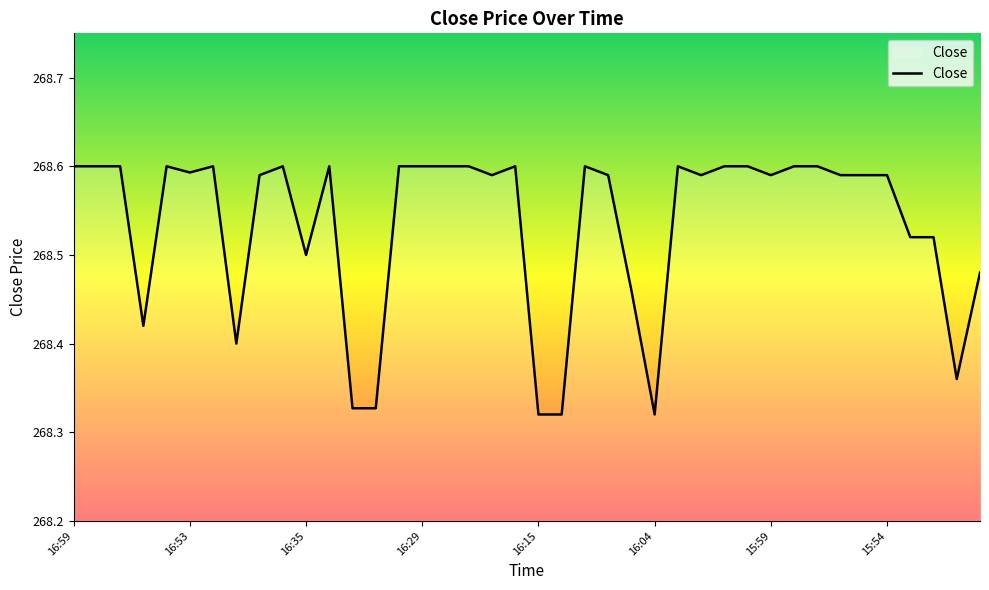

What is the difference between the maximum and minimum values?

0.3